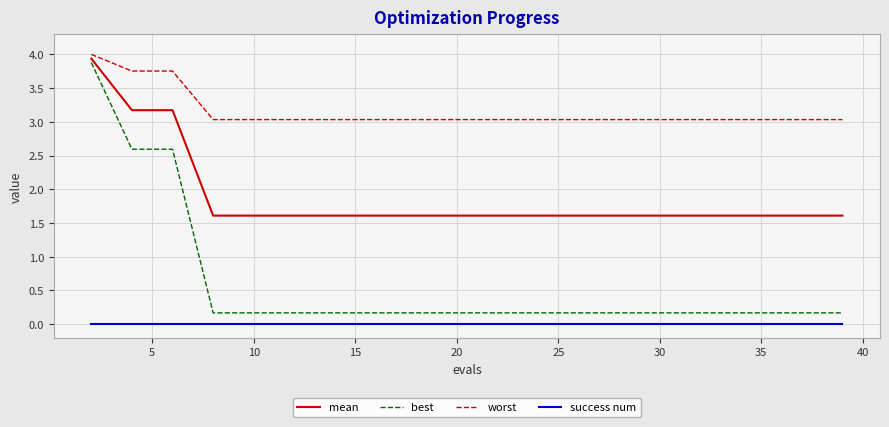

True or false: best and success num cross at least once.

False